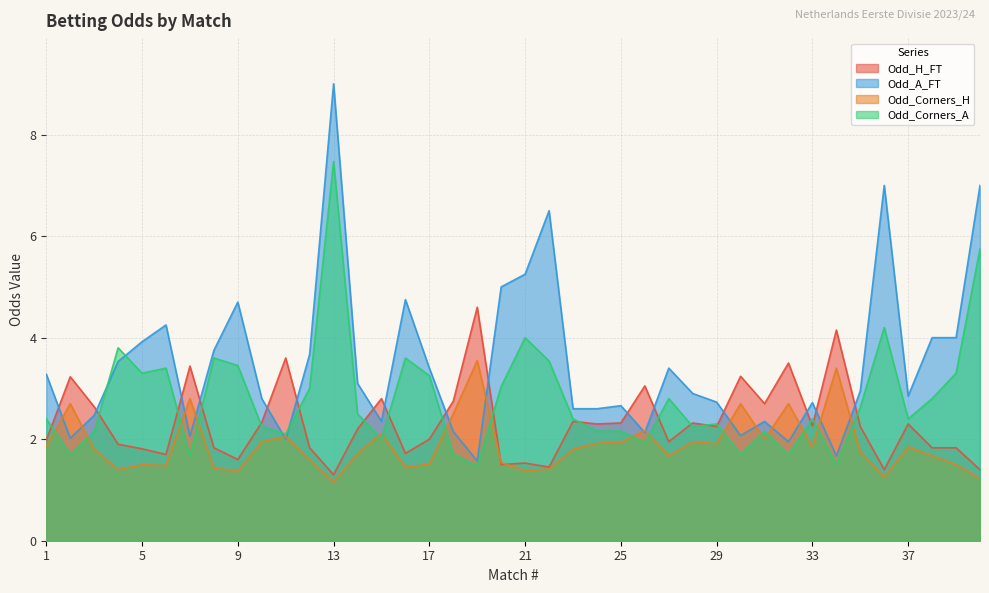

Rank the series by their average value, from lowest to highest.

Odd_Corners_H, Odd_H_FT, Odd_Corners_A, Odd_A_FT